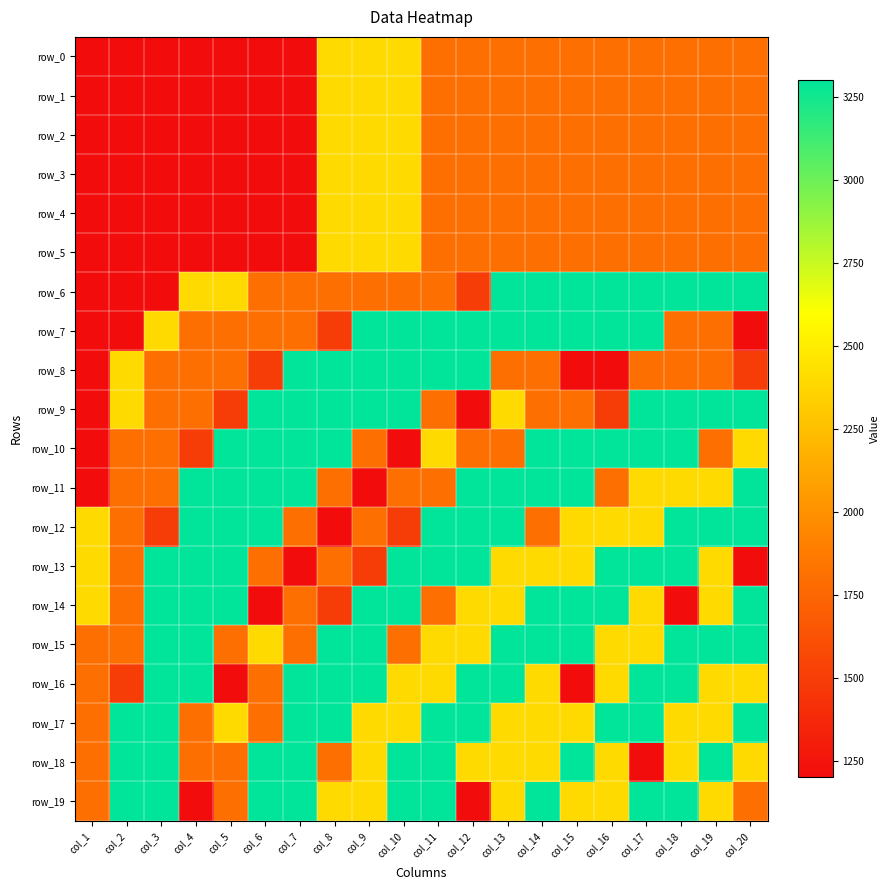

How many row_2 values are between 1200 and 1800?

17